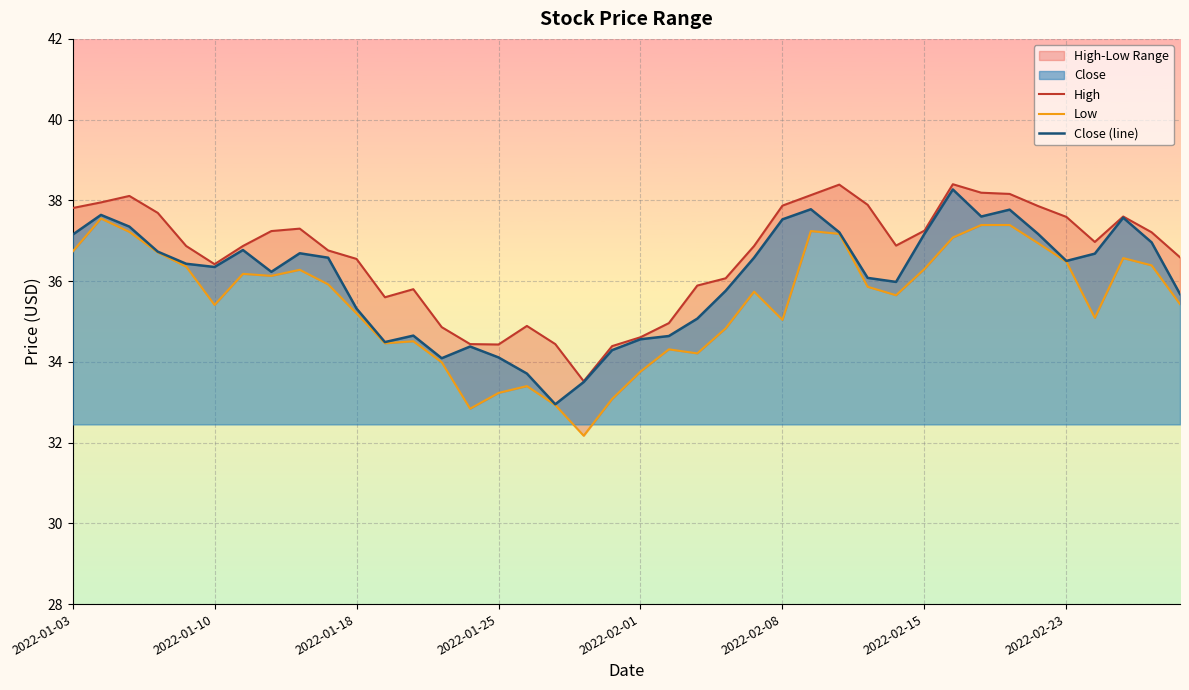

The value of Low at 28 is 35.9. True or false?

True